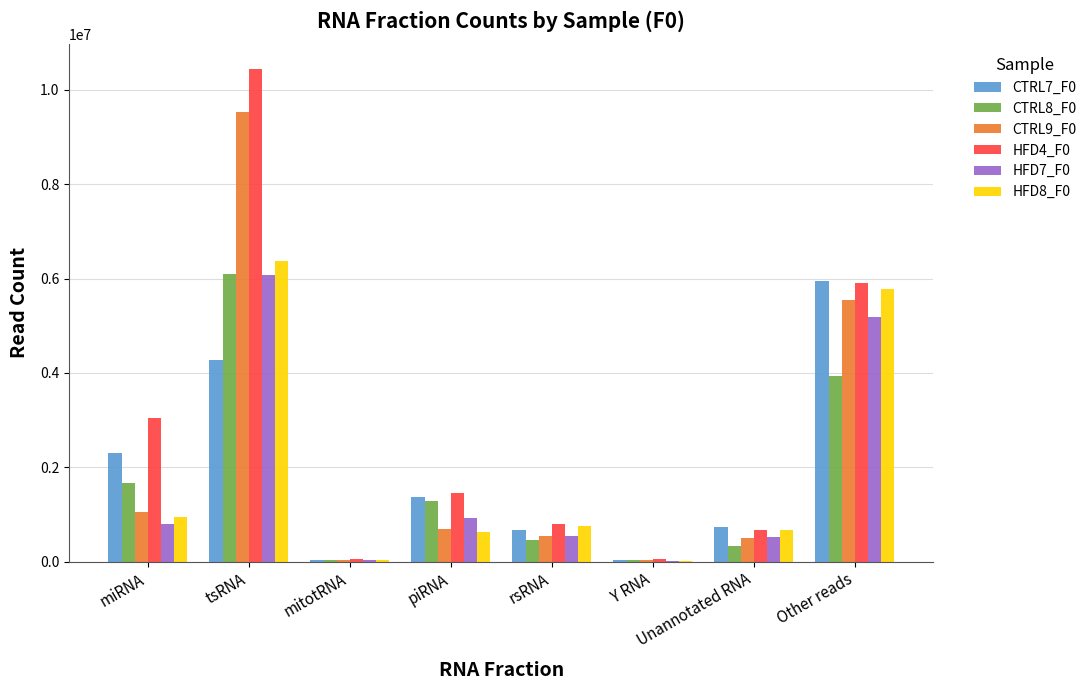

The HFD8_F0 series shows 16659 at Y RNA. True or false?

True